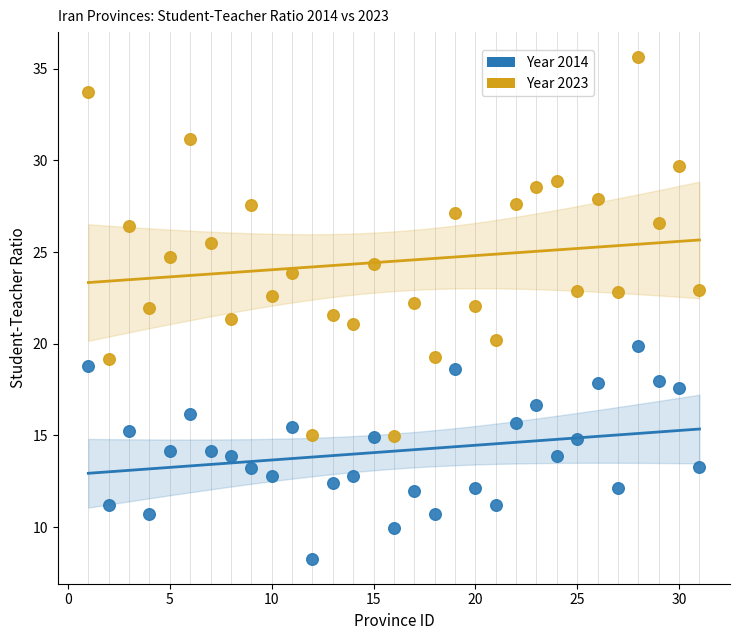

Which series reaches the minimum Y coordinate?

Year 2014